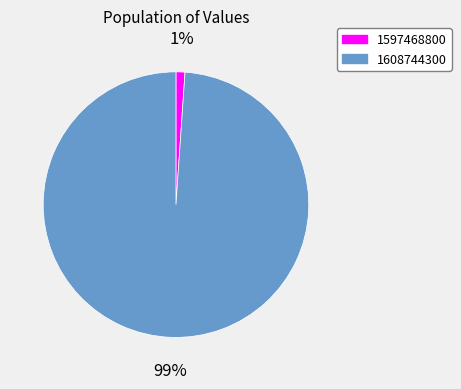

What percentage is the 1597468800 slice, to the nearest percent?

1%